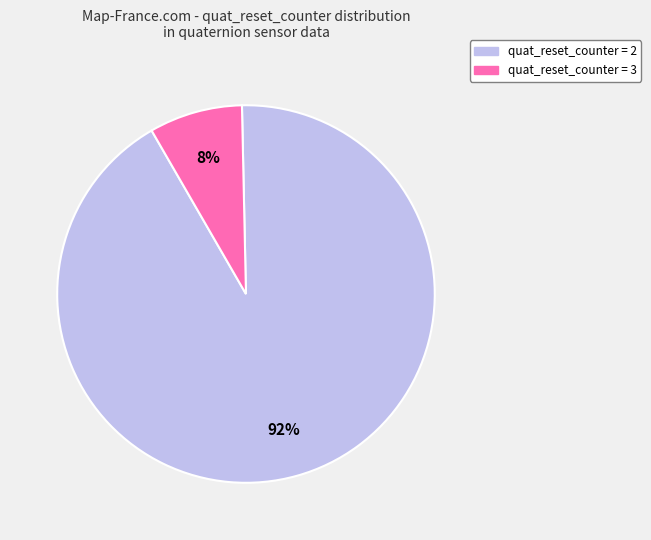

Does any single category account for the majority?

Yes